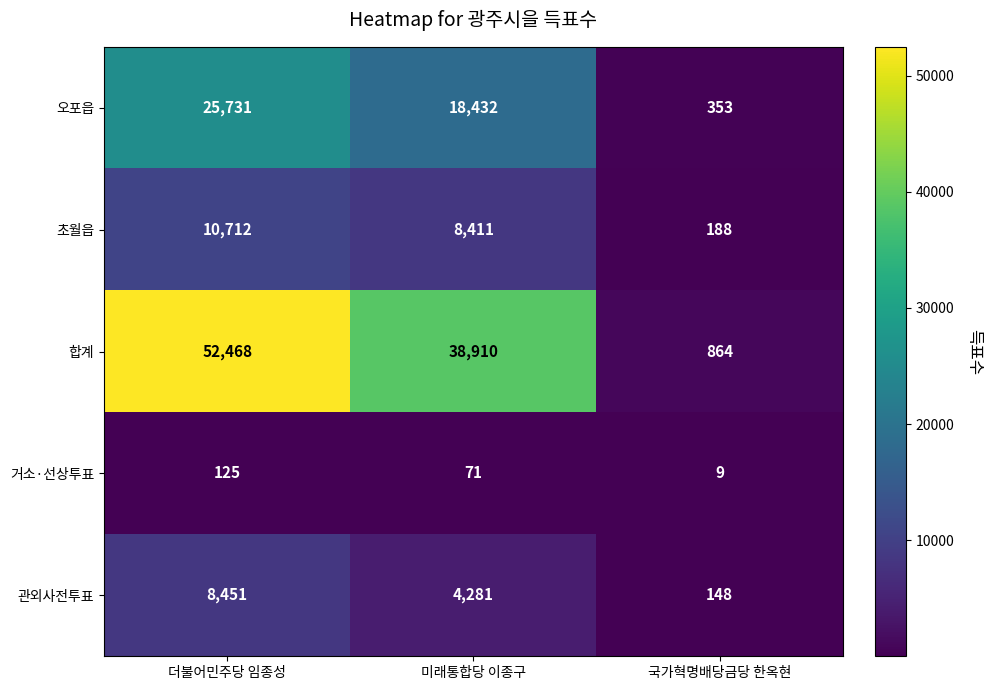

The 관외사전투표 series shows 220 at 국가혁명배당금당 한옥현. True or false?

False